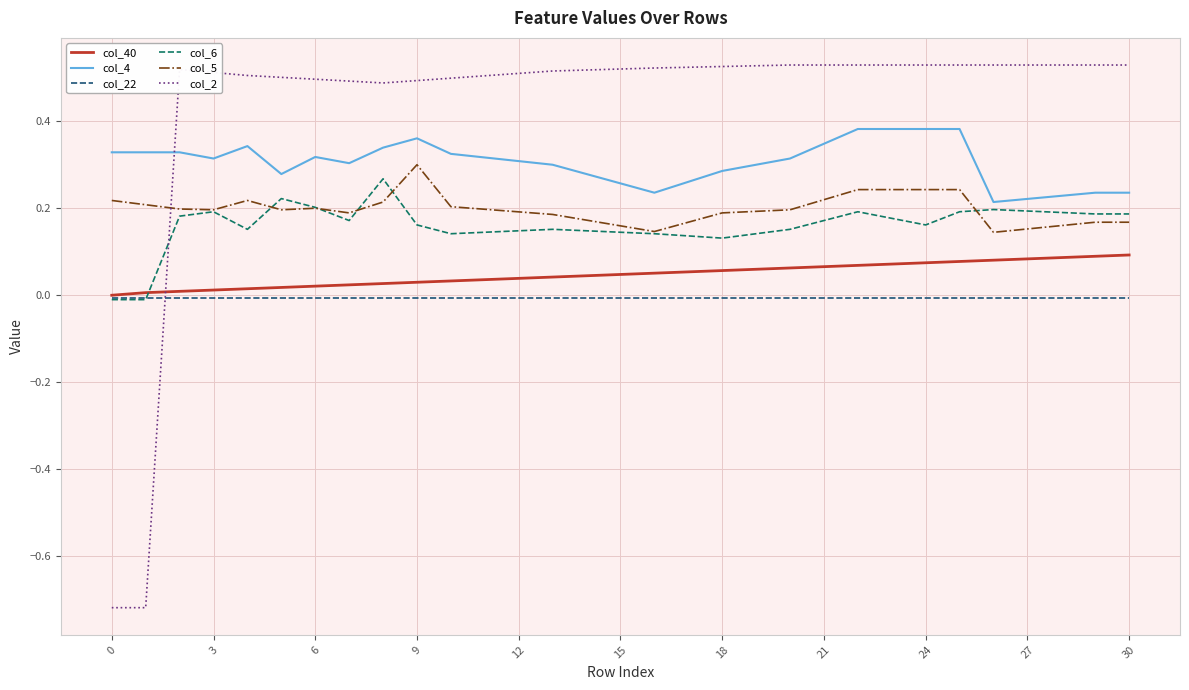

Is this an area chart (filled region under the line)?

No